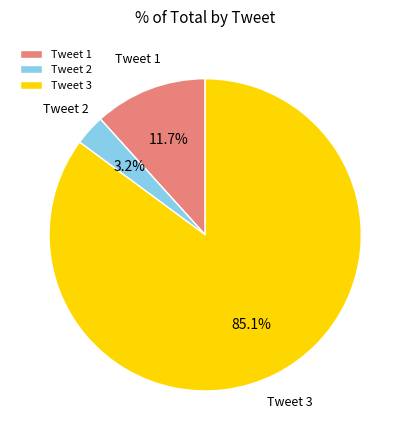

Does Tweet 1 represent more than half of the total?

No